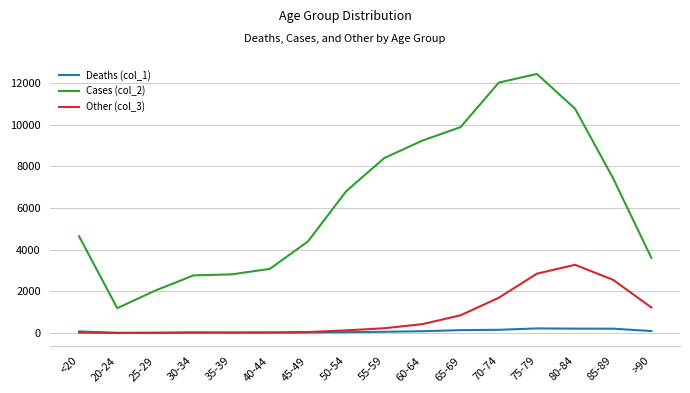

Does the chart have visible grid lines?

Yes